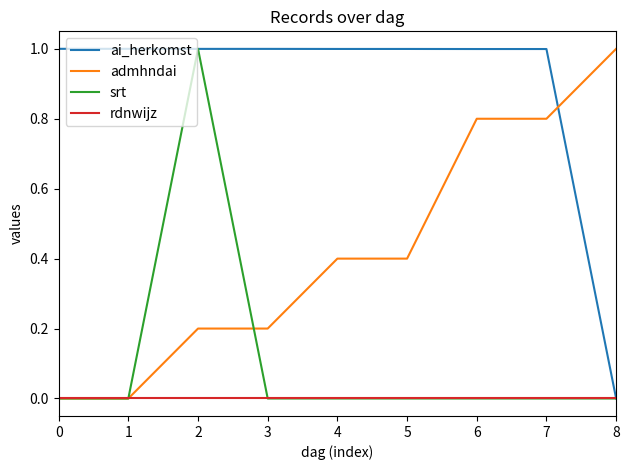

The value of admhndai at 8 is 0.6. True or false?

False